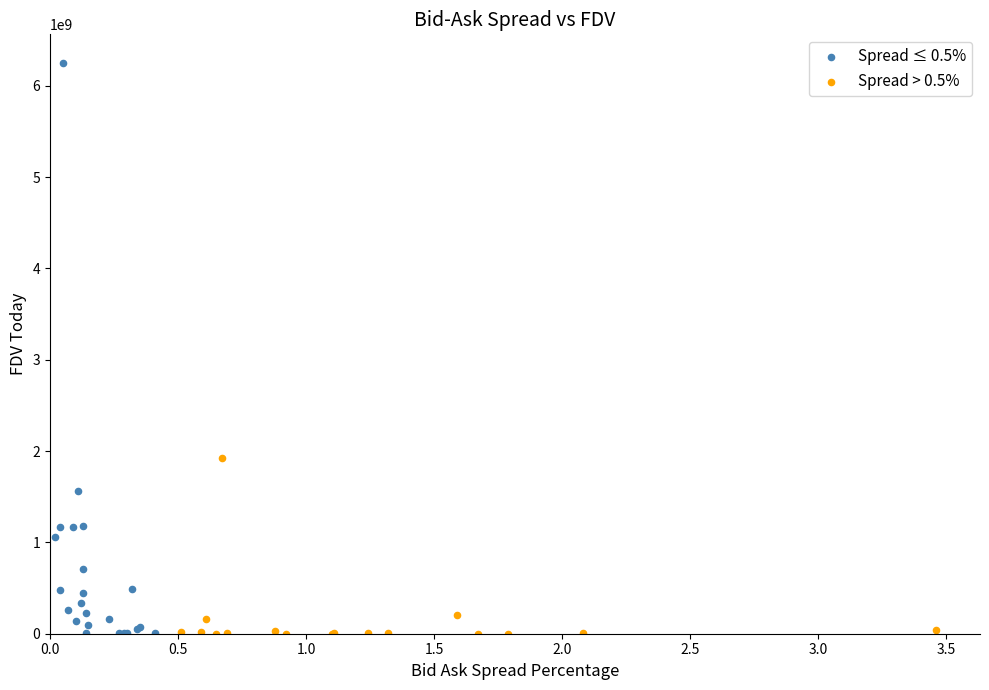

Which series has the largest Y range (max minus min)?

Spread ≤ 0.5%